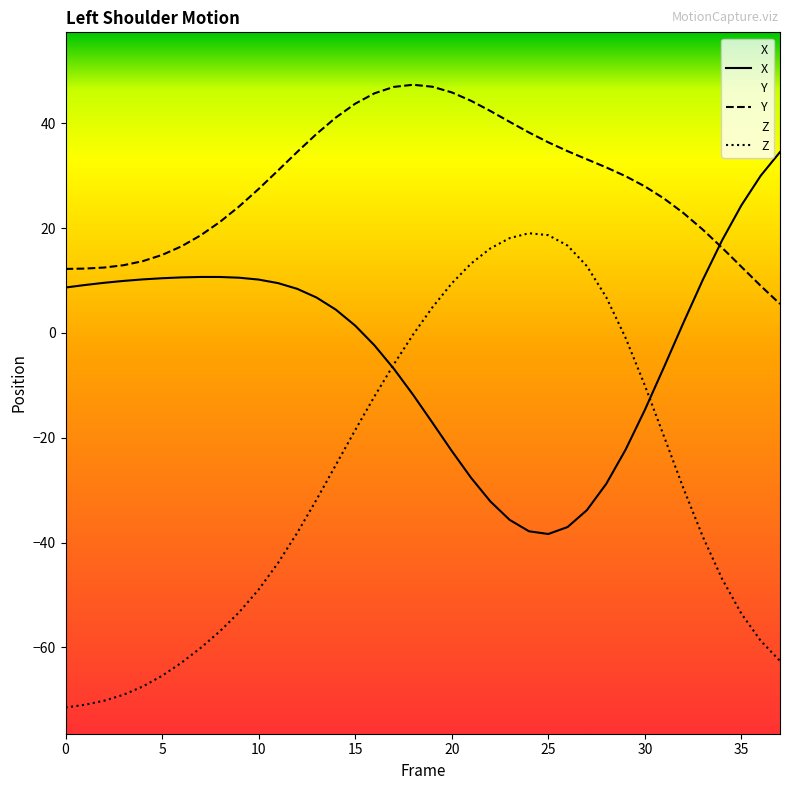

List the series in order of their peak value, lowest first.

Z, X, Y